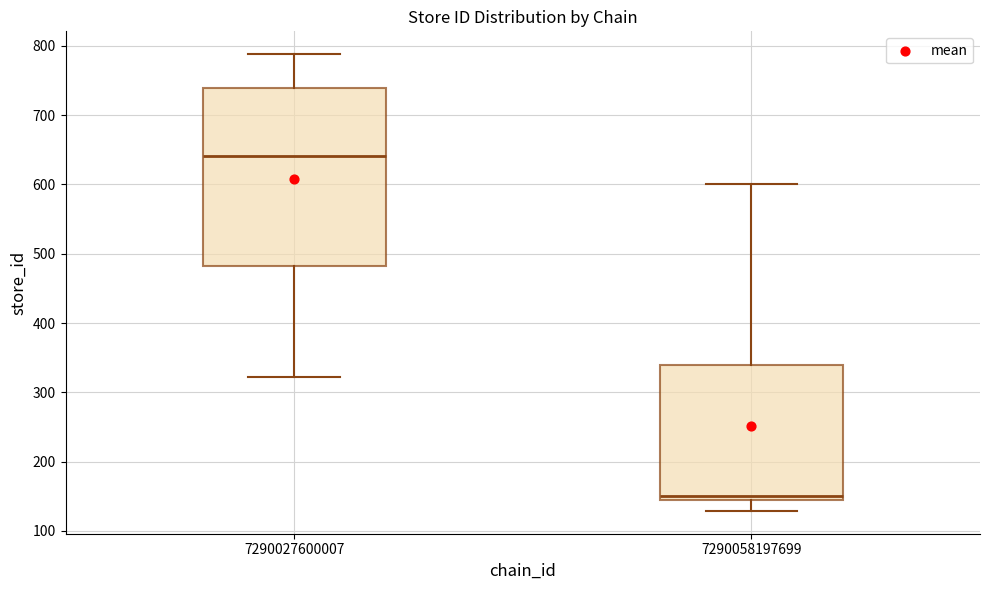

Reading left to right, transcribe this box plot: for each box, give where its median line is, the range the box spans, and where its two whiskers end, as read against the y-axis. The values are not printed on the chart, so give them approximately, as read against the axis.

7290027600007: median 640, box 480 to 740, whiskers 320 to 790
7290058197699: median 150 (just above the box's lower edge), box 150 to 340, whiskers 130 to 600